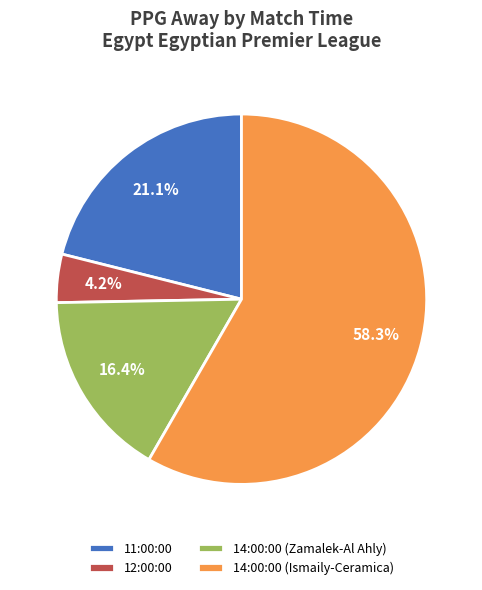

To the nearest percent, what percentage of the pie is 11:00:00?

21%